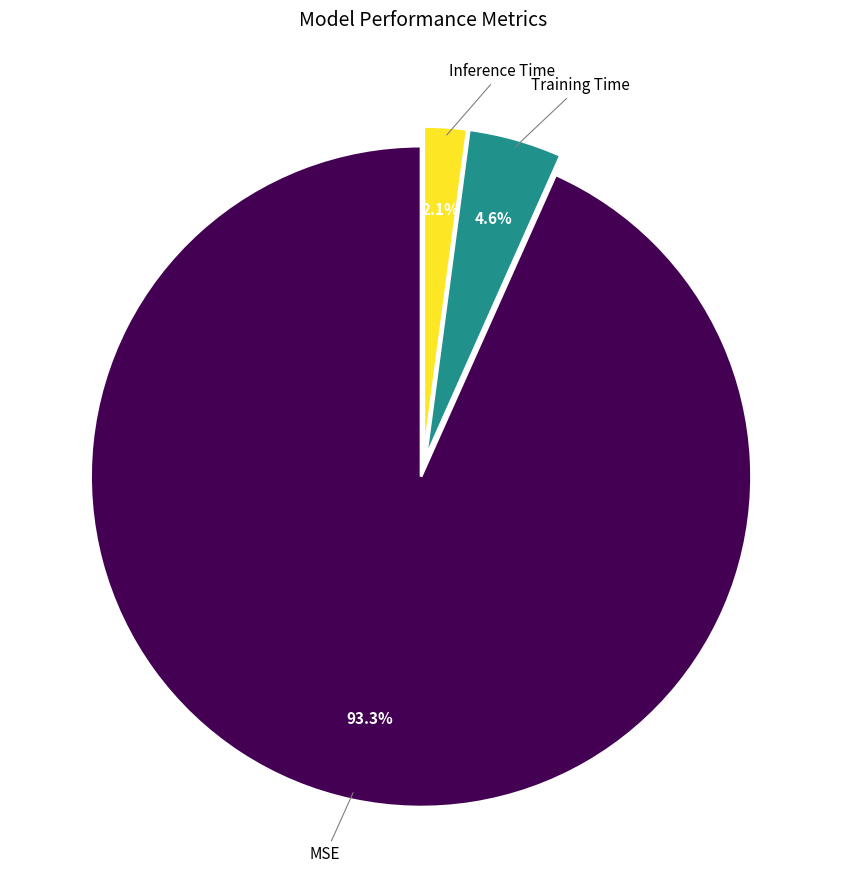

What percentage do MSE and Training Time together represent?

97.9%